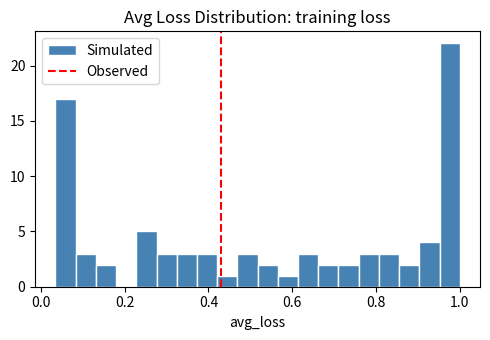

Read against the x-axis, roughly where is the centre of the tallest bar?

0.98